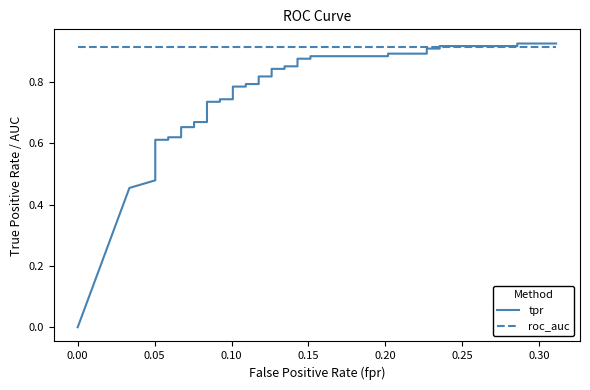

Reading left to right, list all the values displayed in this chart.

tpr: 0.0	0.5	0.5	0.5	0.6	0.6	0.6	0.6	0.6	0.6	0.7	0.7	0.7	0.7	0.7	0.7	0.7	0.7	0.8	0.8	0.8	0.8	0.8	0.8	0.8	0.8	0.9	0.9	0.9	0.9	0.9	0.9	0.9	0.9	0.9	0.9	0.9	0.9	0.9	0.9
roc_auc: 0.9	0.9	0.9	0.9	0.9	0.9	0.9	0.9	0.9	0.9	0.9	0.9	0.9	0.9	0.9	0.9	0.9	0.9	0.9	0.9	0.9	0.9	0.9	0.9	0.9	0.9	0.9	0.9	0.9	0.9	0.9	0.9	0.9	0.9	0.9	0.9	0.9	0.9	0.9	0.9